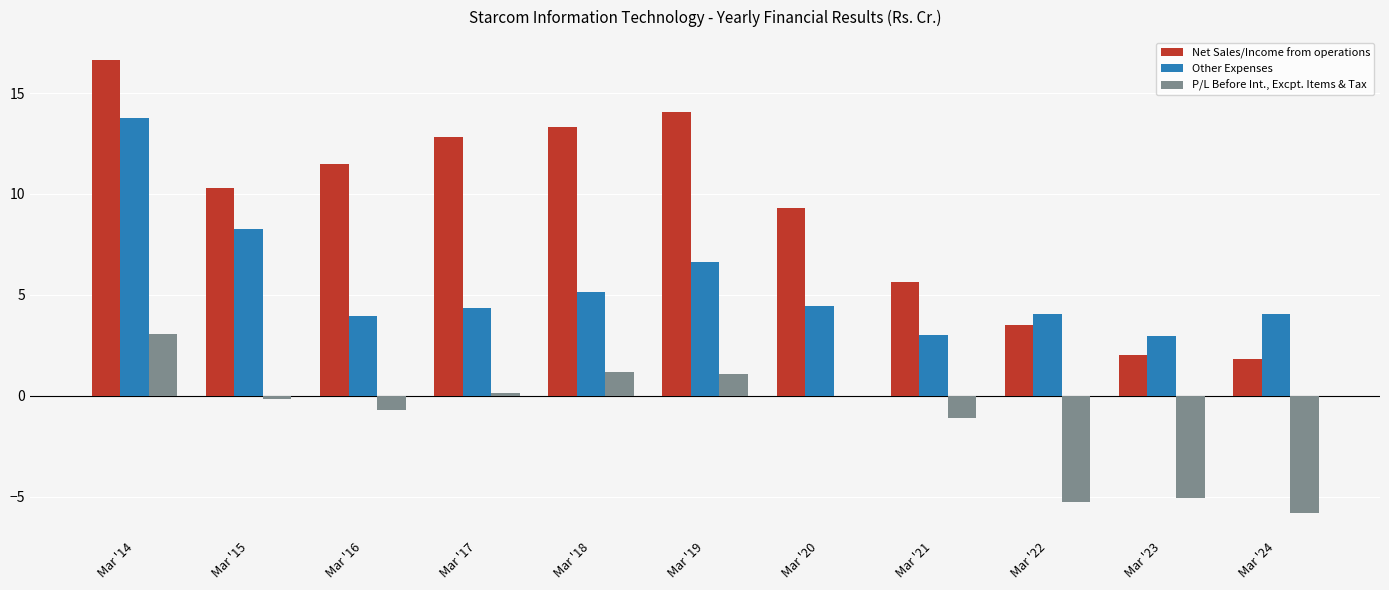

What are all the series names shown in the legend?

Net Sales/Income from operations, Other Expenses, P/L Before Int., Excpt. Items & Tax